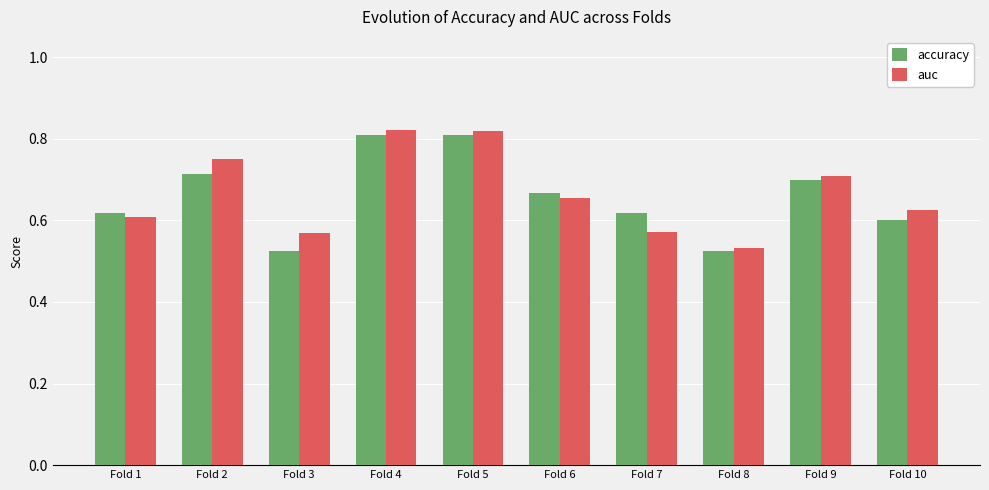

At how many categories does at least one series exceed 0?

10